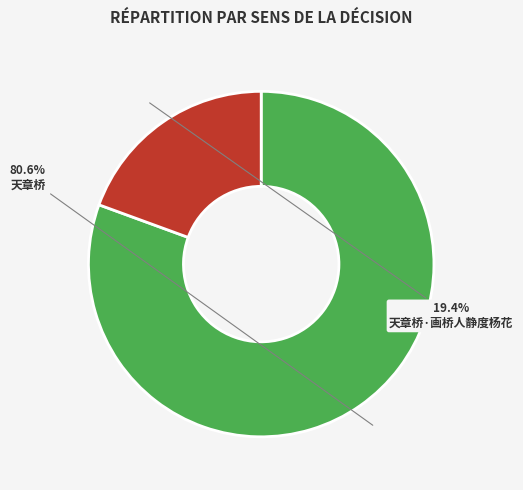

Combined, do 天章桥·画桥人静度杨花 and 天章桥 account for over 50%?

Yes